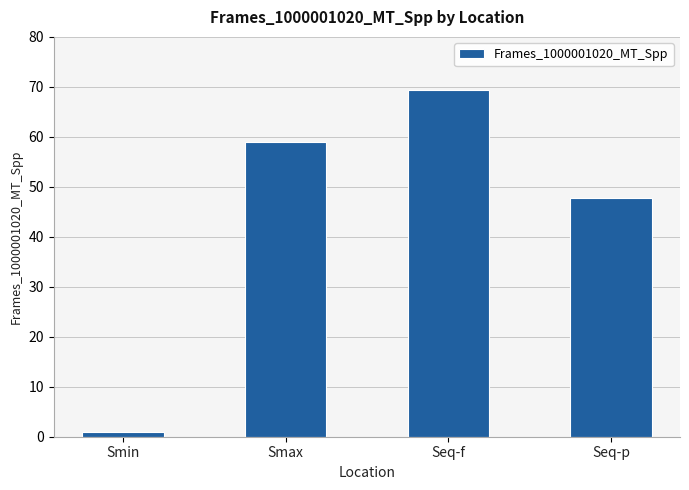

Where does the data first go above 58?

Smax